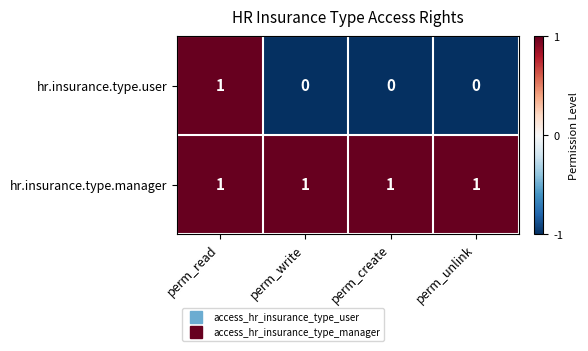

The value of hr.insurance.type.manager at perm_create is 0. True or false?

False